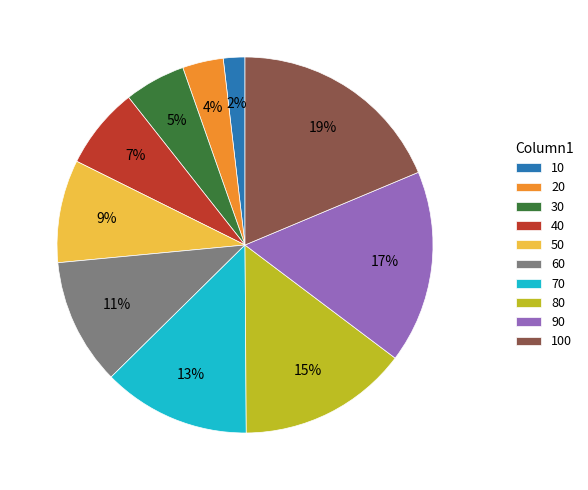

To the nearest percent, what portion does 50 represent?

9%